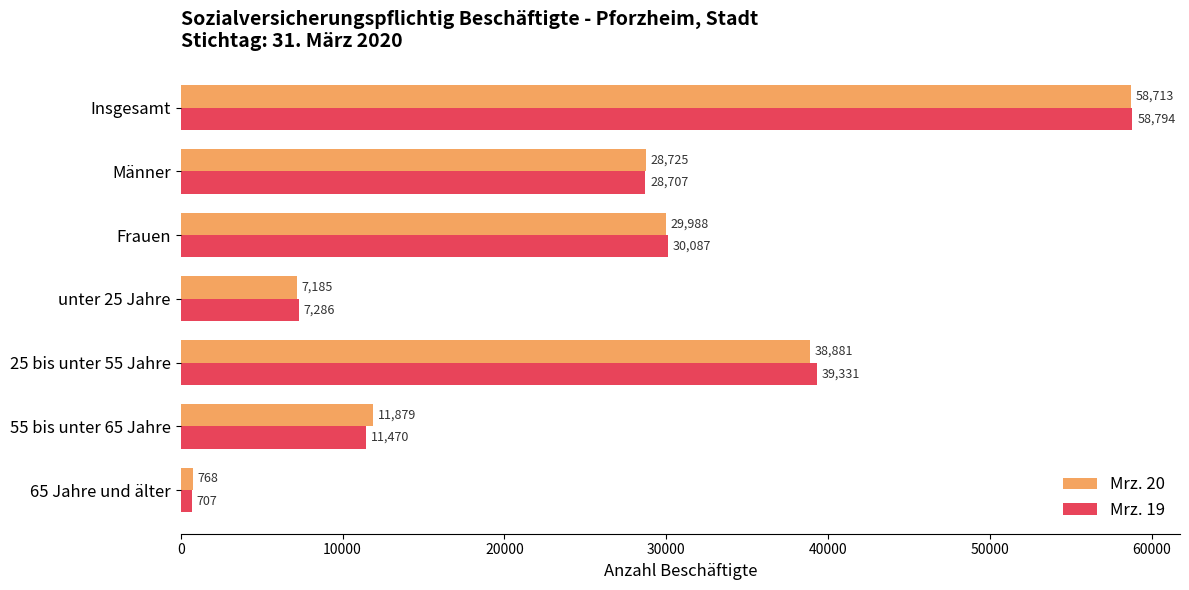

List the labels in order of Mrz. 20 value, smallest first.

65 Jahre und älter, unter 25 Jahre, 55 bis unter 65 Jahre, Männer, Frauen, 25 bis unter 55 Jahre, Insgesamt